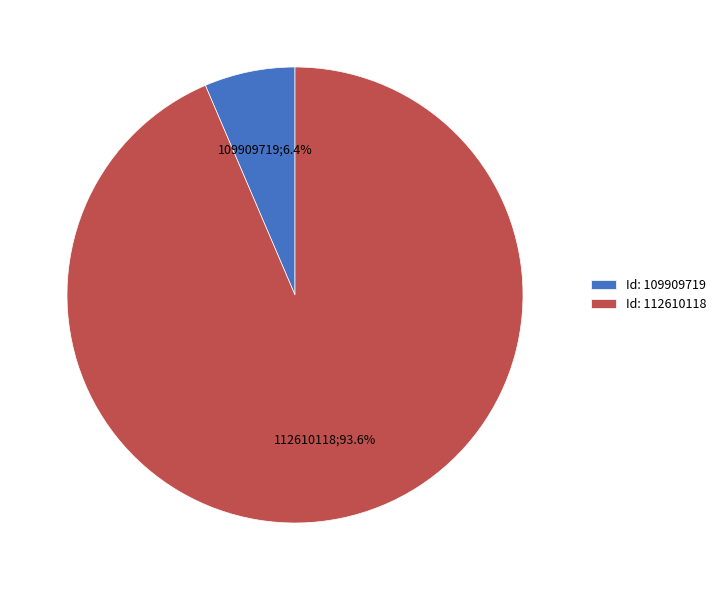

Rank the categories by value from highest to lowest.

Id: 112610118, Id: 109909719